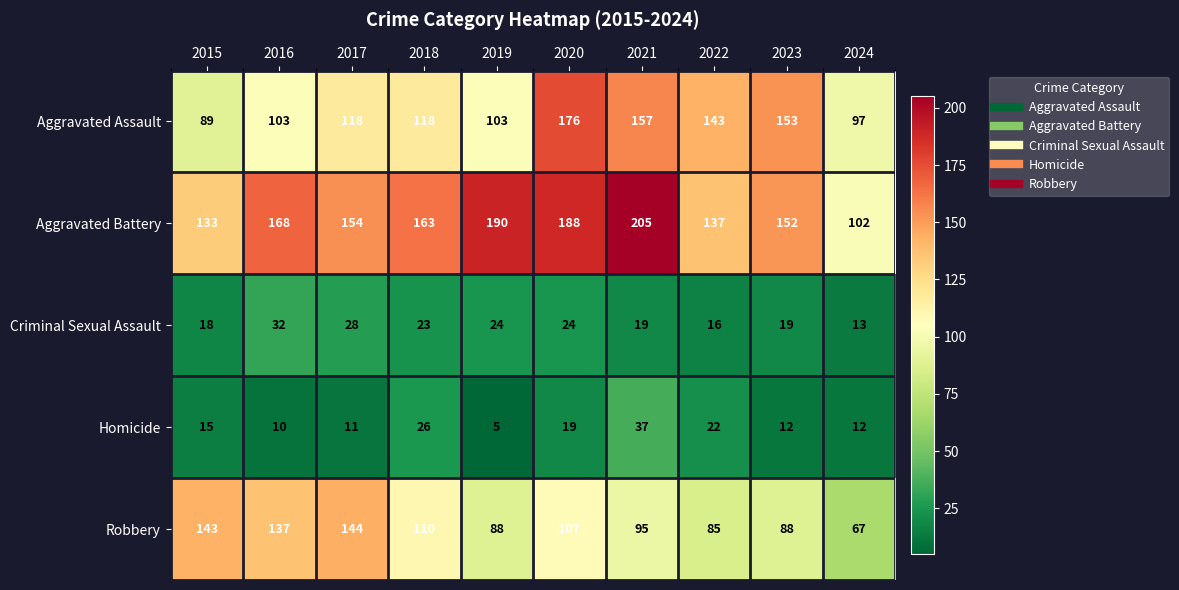

The Aggravated Battery series shows 237 at 2017. True or false?

False